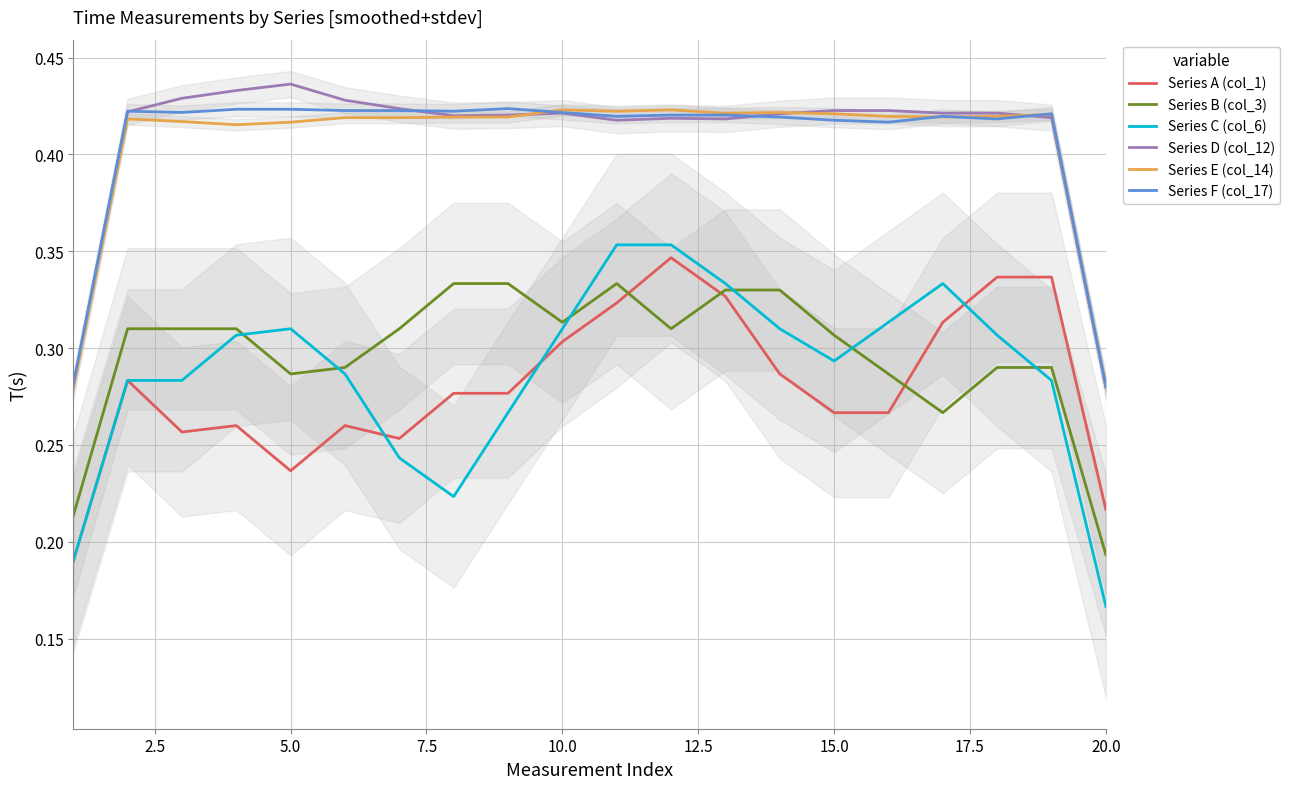

The Series A (col_1) series shows 0.4 at 5.0. True or false?

False